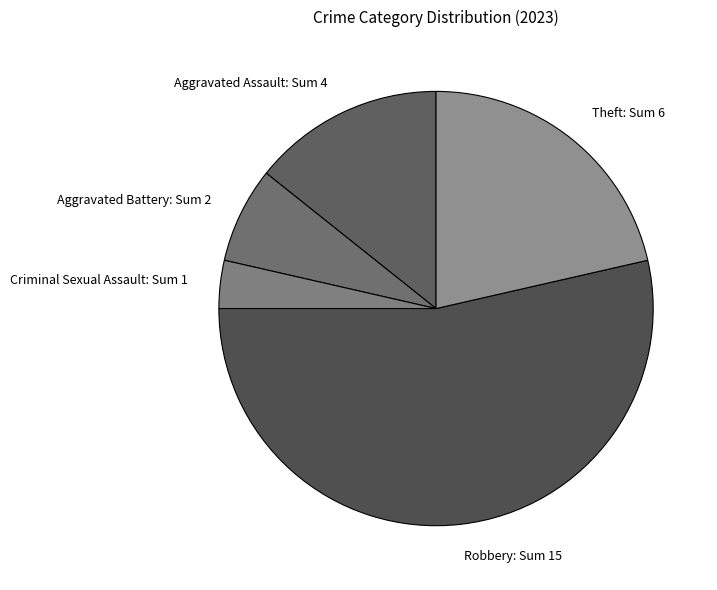

The Theft: Sum 6 slice represents 21% of the pie. True or false?

True